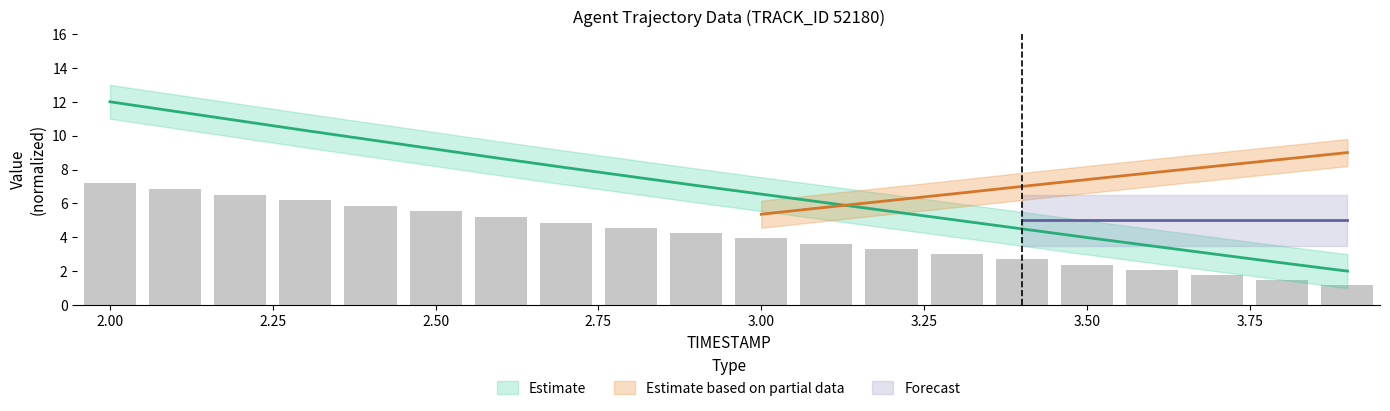

At which label does Y reach its minimum?

3.9